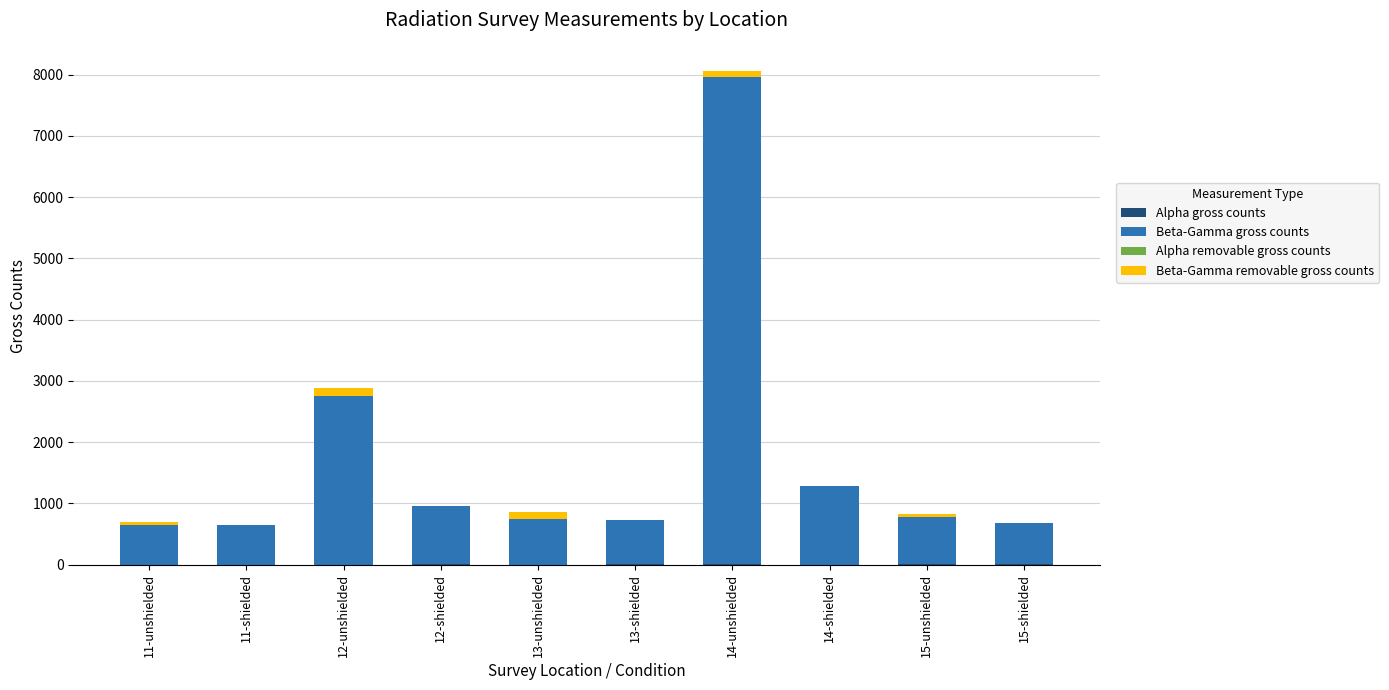

At which category is the sum across all series the highest?

14-unshielded